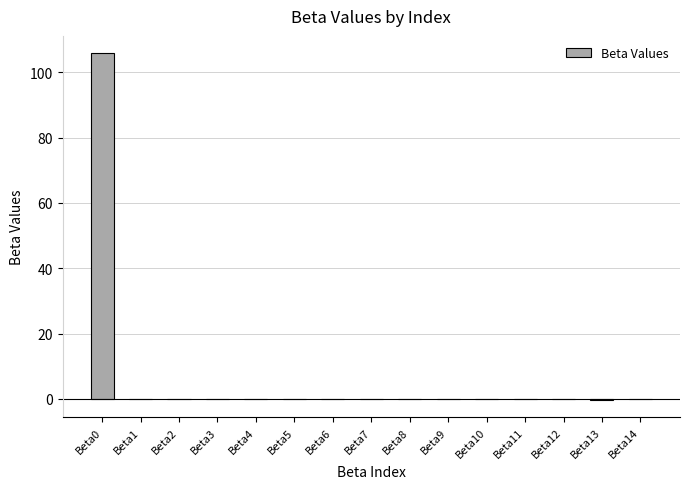

True or false: the data shows -0.0 at Beta8.

True